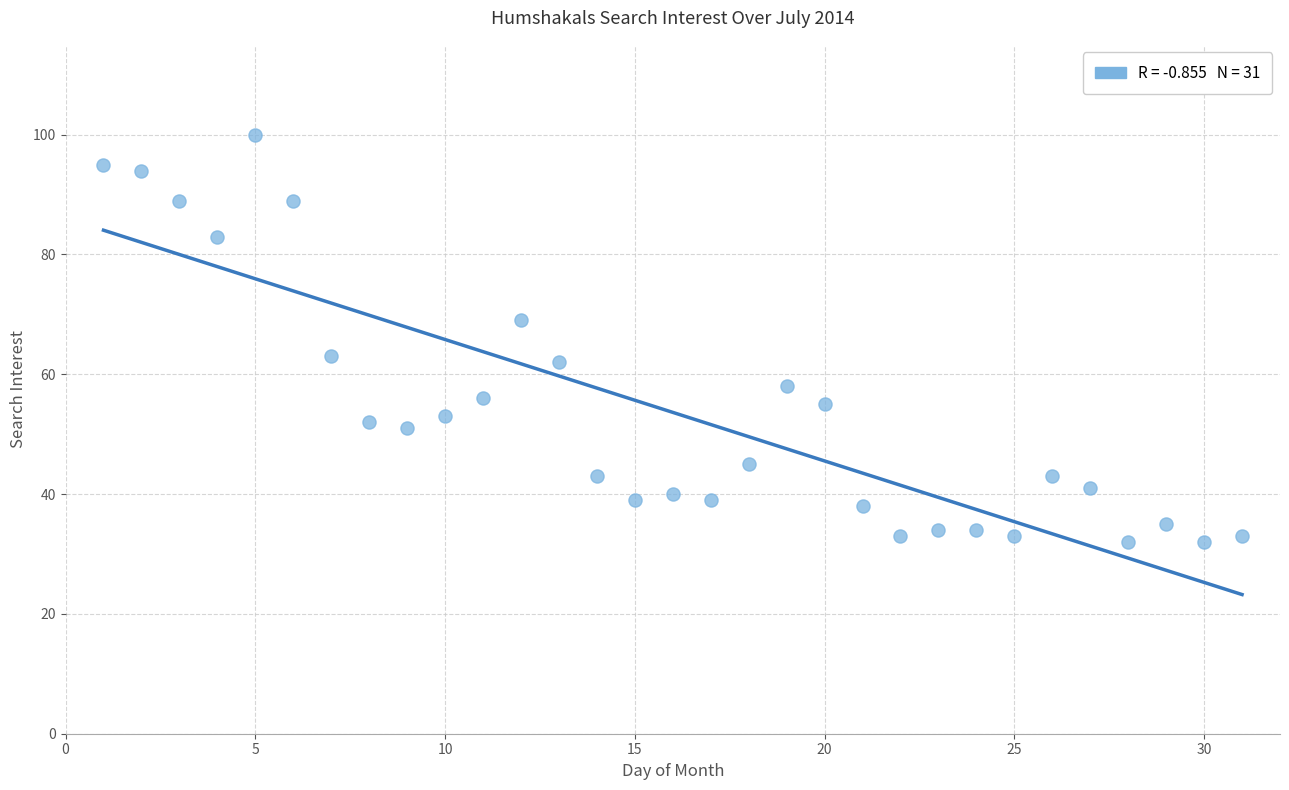

What is the range of Y values (max minus min)?

68